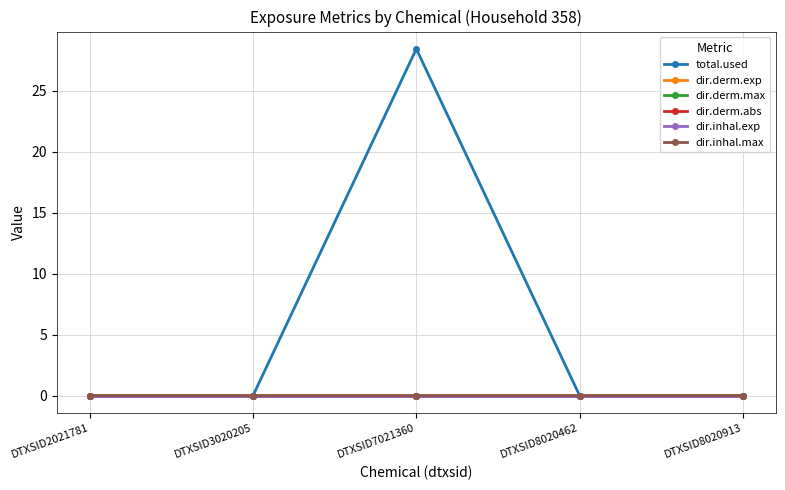

What is the value of the total.used point at the 3rd from the left?

28.4